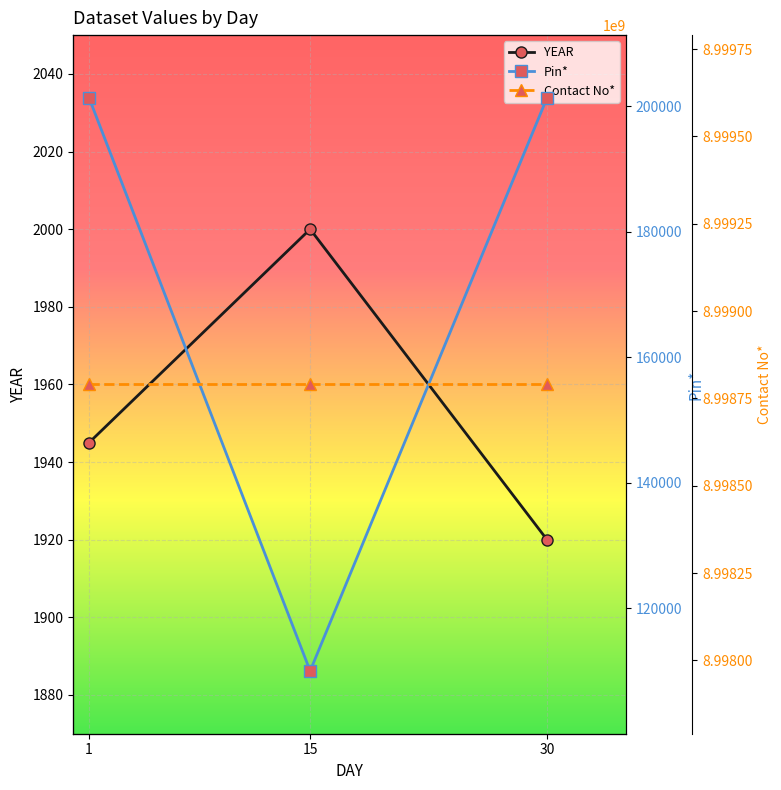

Is it true that Contact No* equals 3965911158 at 15?

False